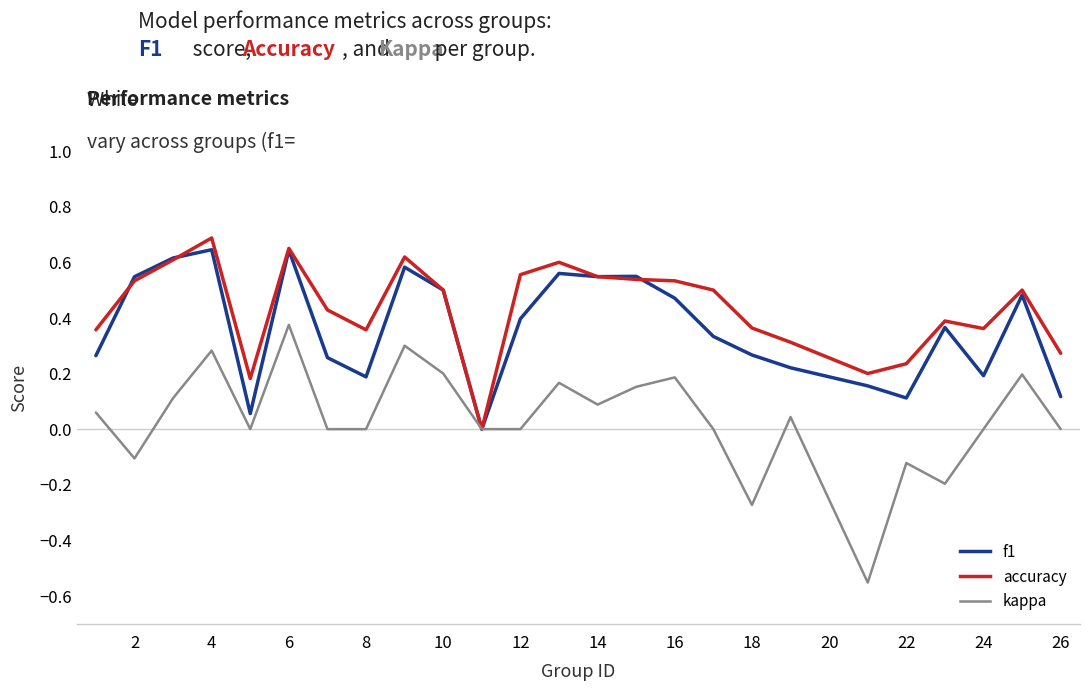

Which series has the widest spread of values?

kappa